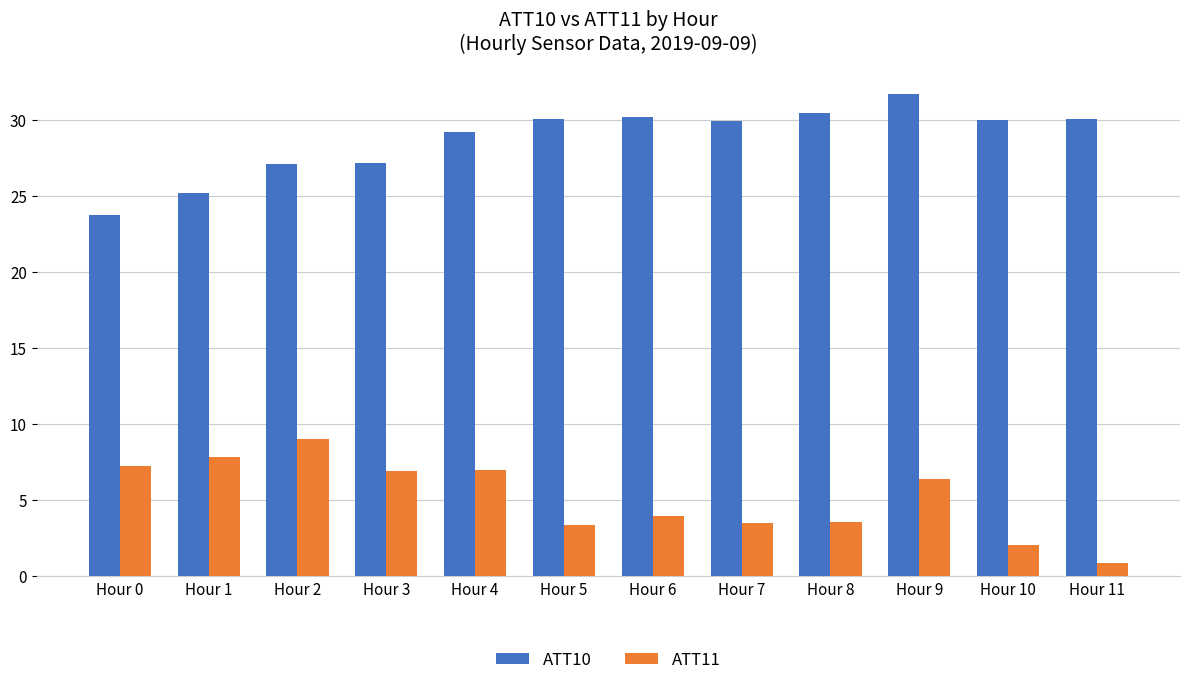

Where does the ATT11 series first go above 6?

Hour 0